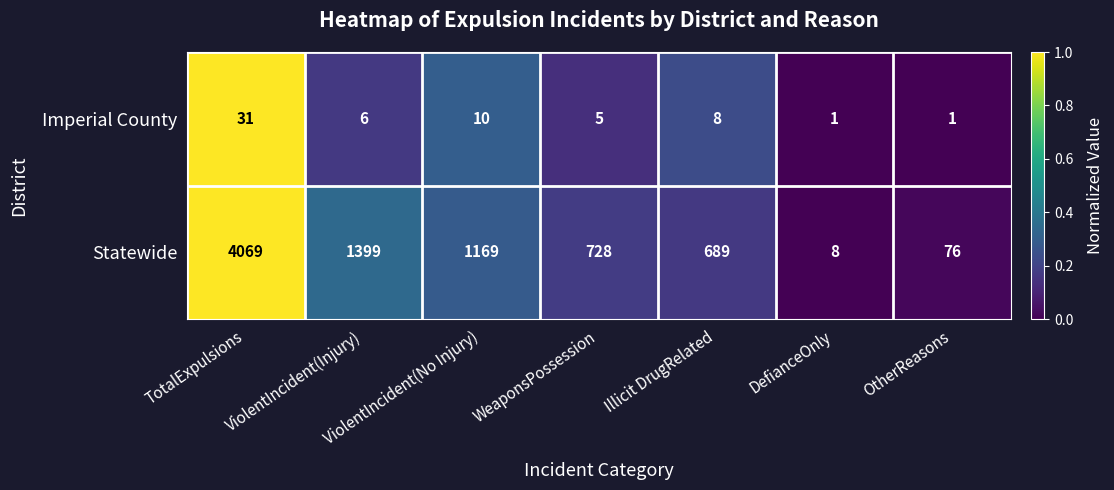

Which series changed the most between ViolentIncident(Injury) and ViolentIncident(No Injury)?

Statewide